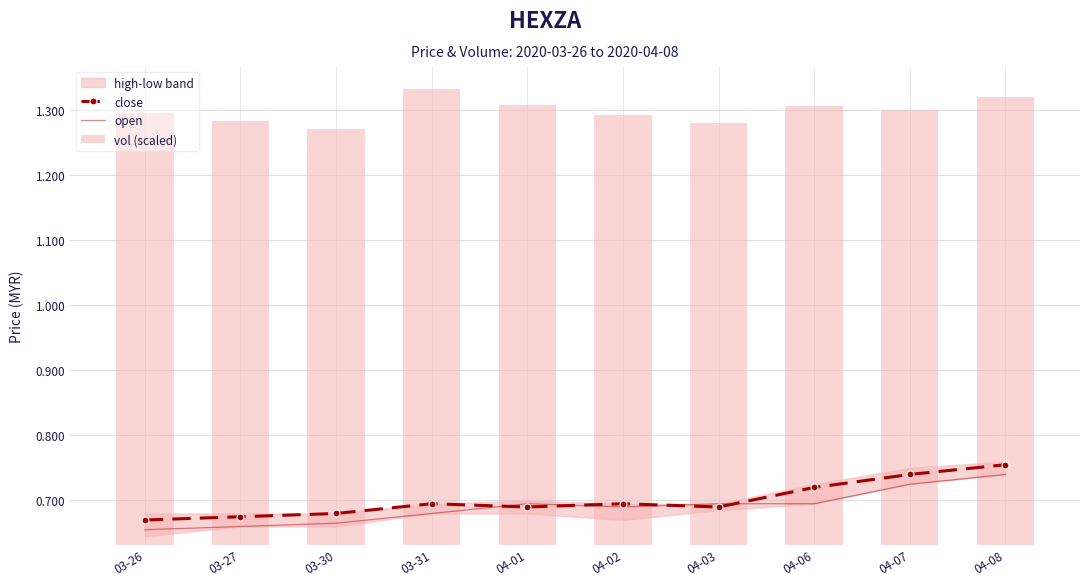

Are the bars grouped side by side (vs. stacked)?

Yes